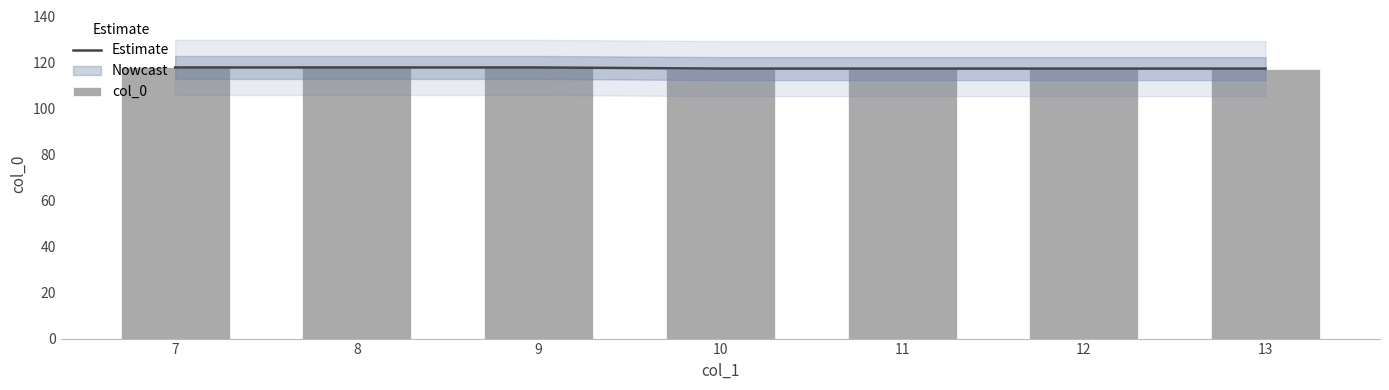

Which series has the largest range (max minus min)?

Estimate